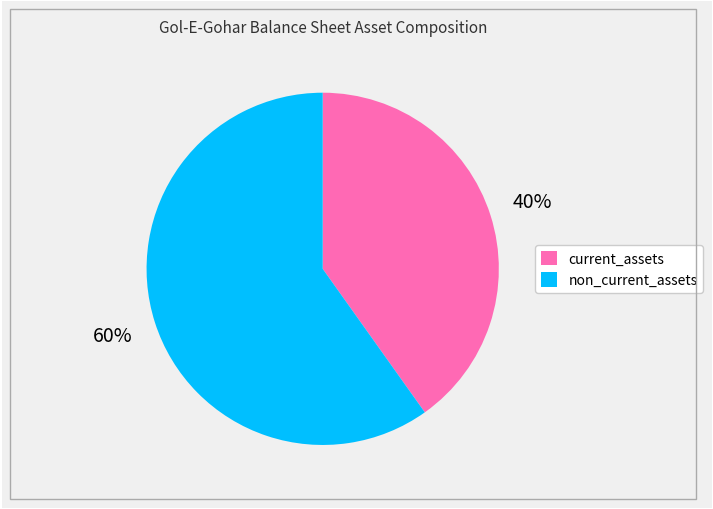

True or false: non_current_assets accounts for 52% of the total.

False